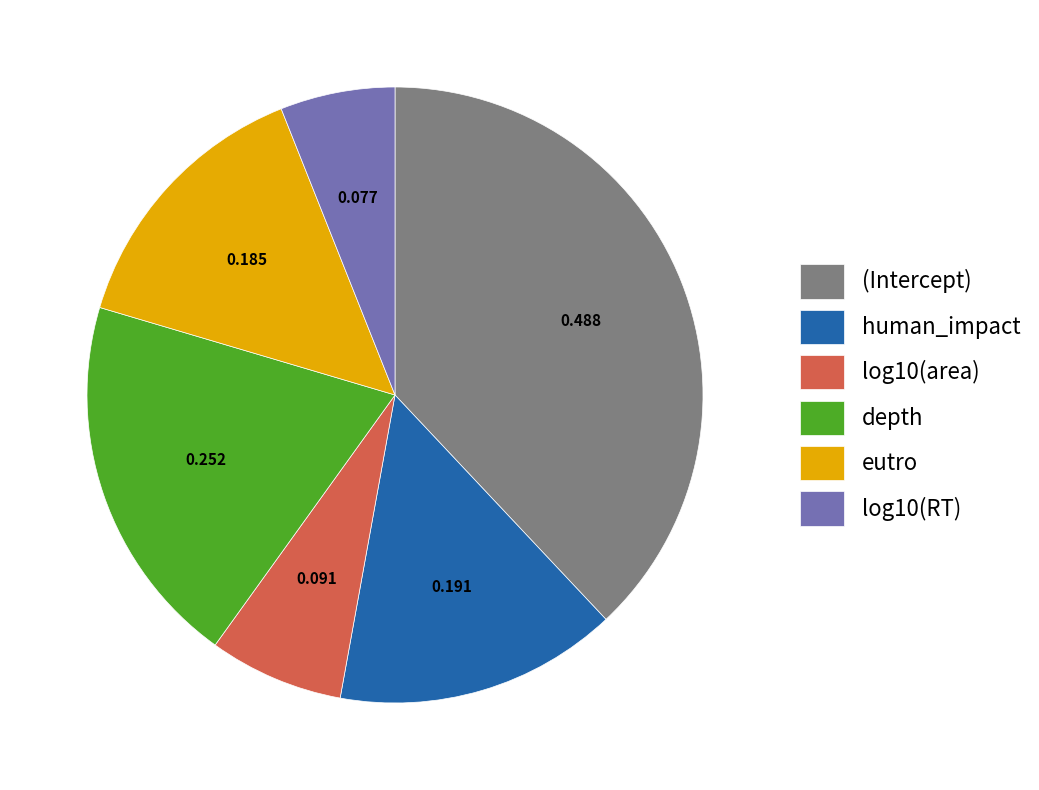

Combined, do human_impact and (Intercept) account for over 50%?

Yes